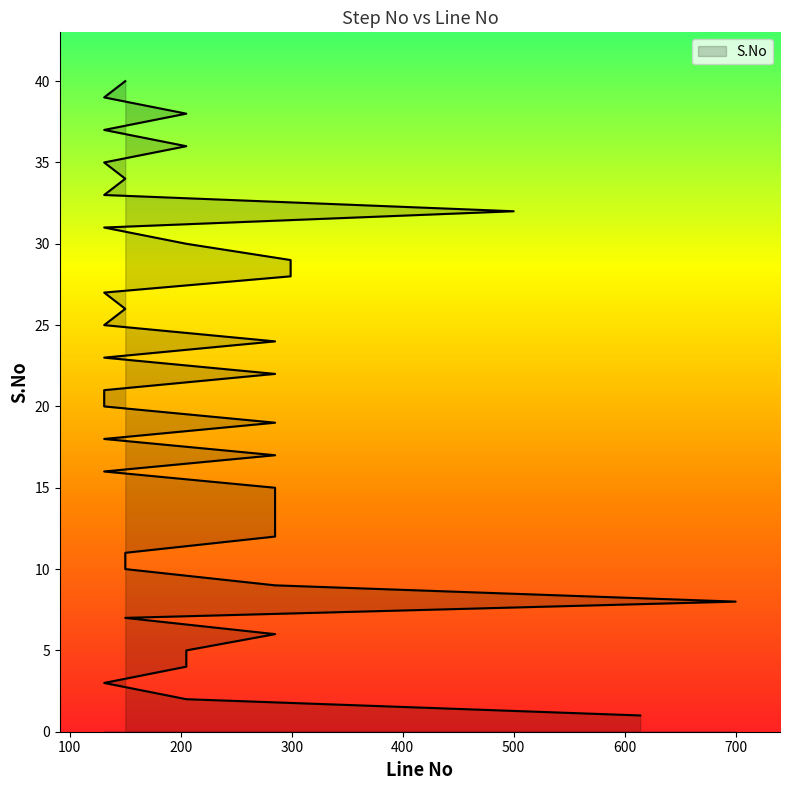

What value does the data have at 131, to the nearest 5?

20